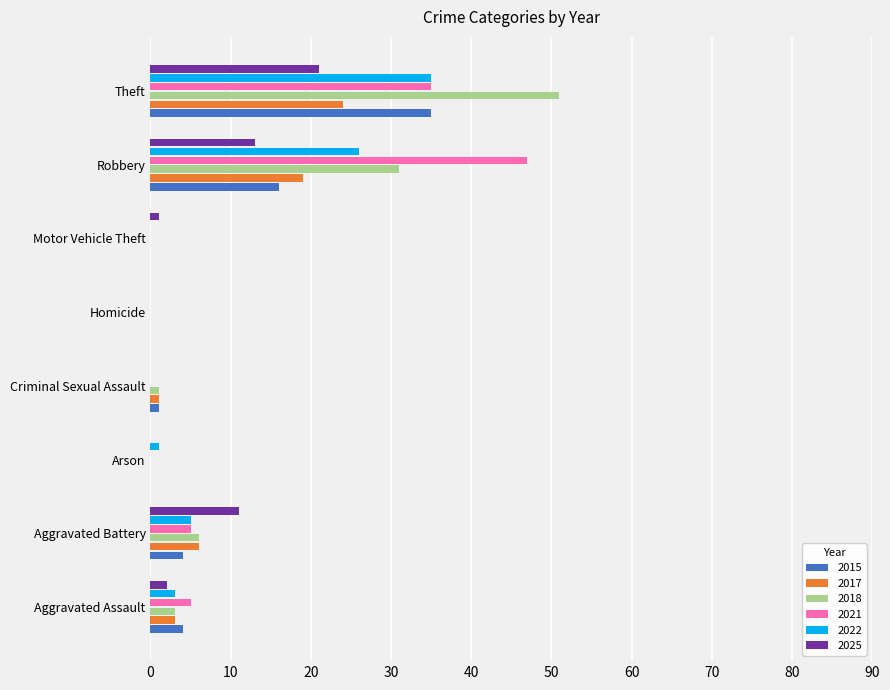

Which series changed the most between Aggravated Assault and Criminal Sexual Assault?

2021